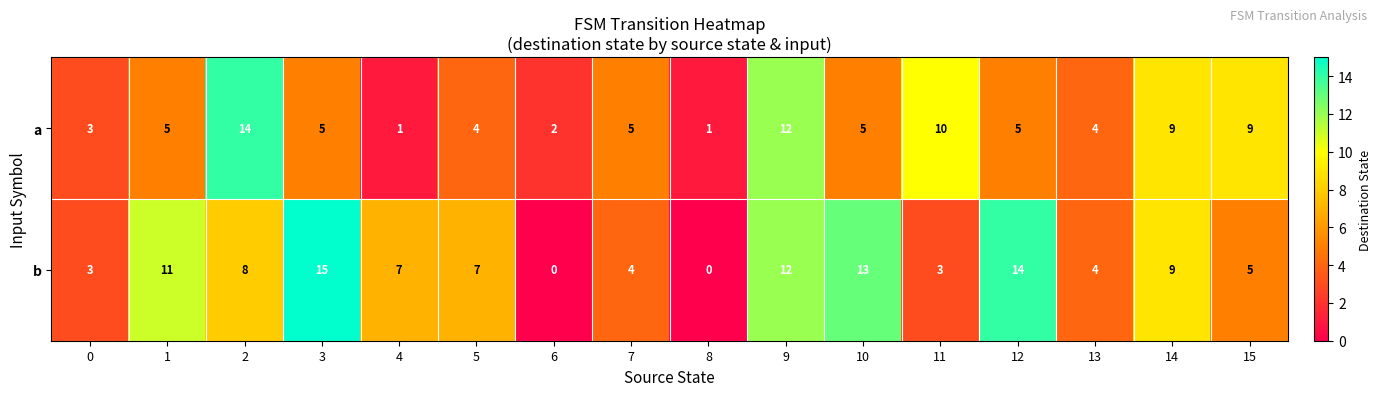

Which label corresponds to the largest value in the chart?

3